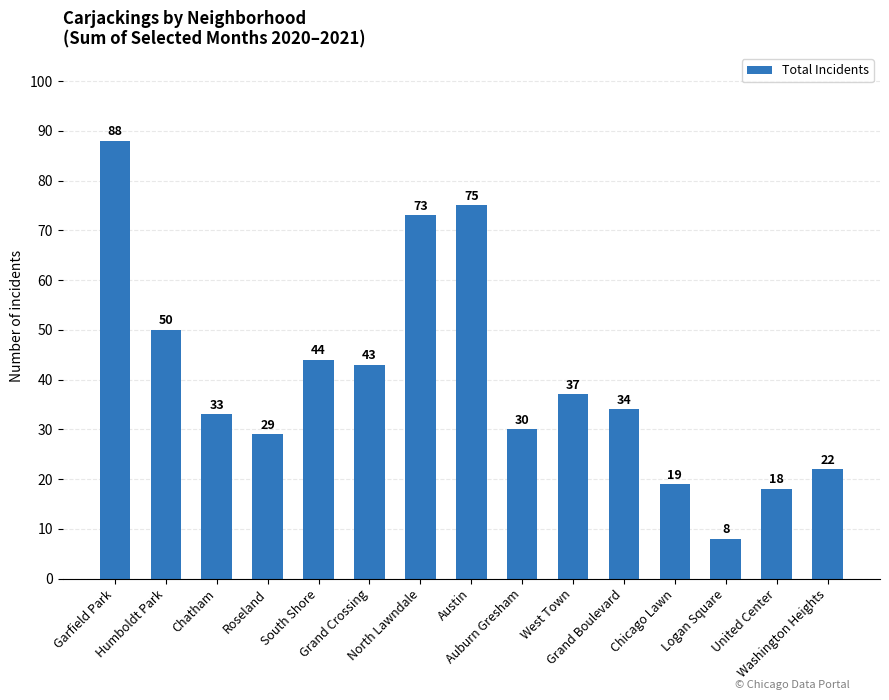

Does the chart contain stacked bars?

No